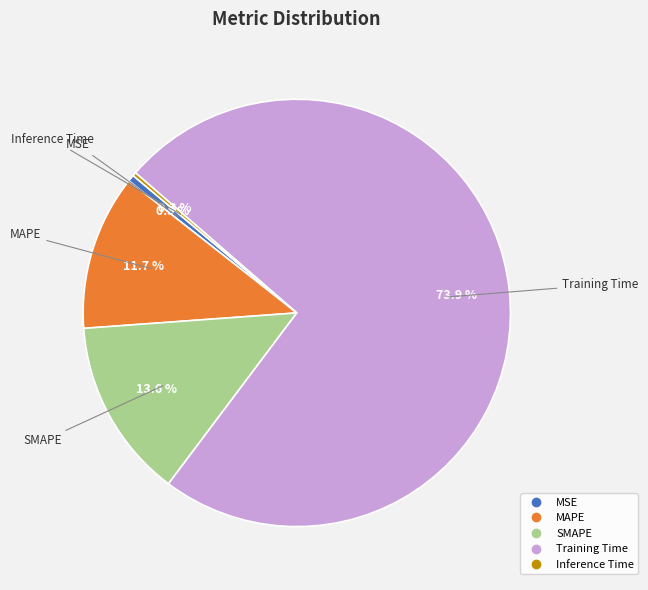

Which category has the biggest portion of the pie?

Training Time